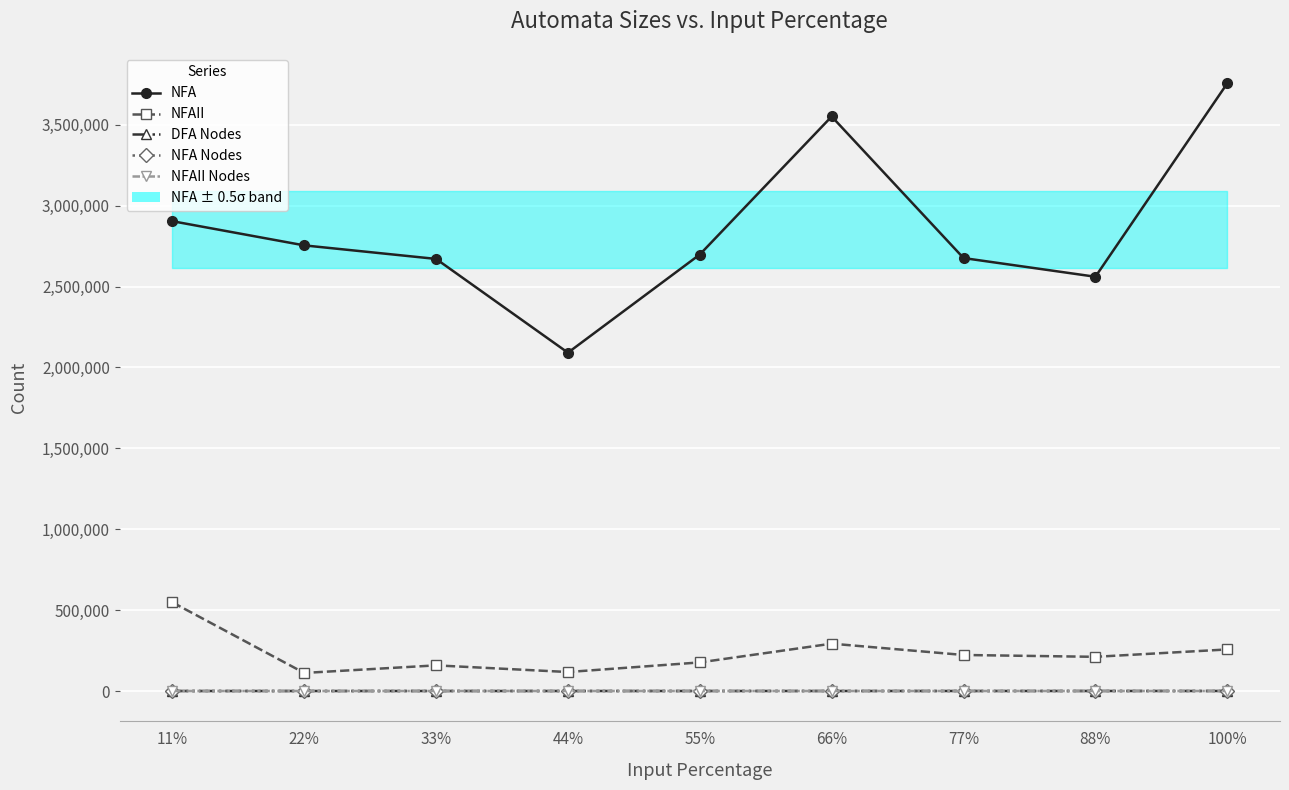

What is the difference between the second highest and minimum values in the NFA Nodes series?

39